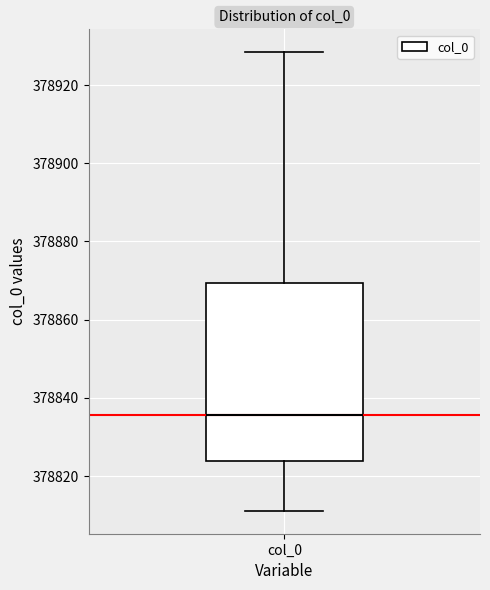

Read this box plot against the y-axis: the position of the median line, the range covered by the box, and the ends of both whiskers. The values are not printed on the chart, so give them approximately, as read against the axis.

median 378836, box 378824 to 378870, whiskers 378812 to 378928